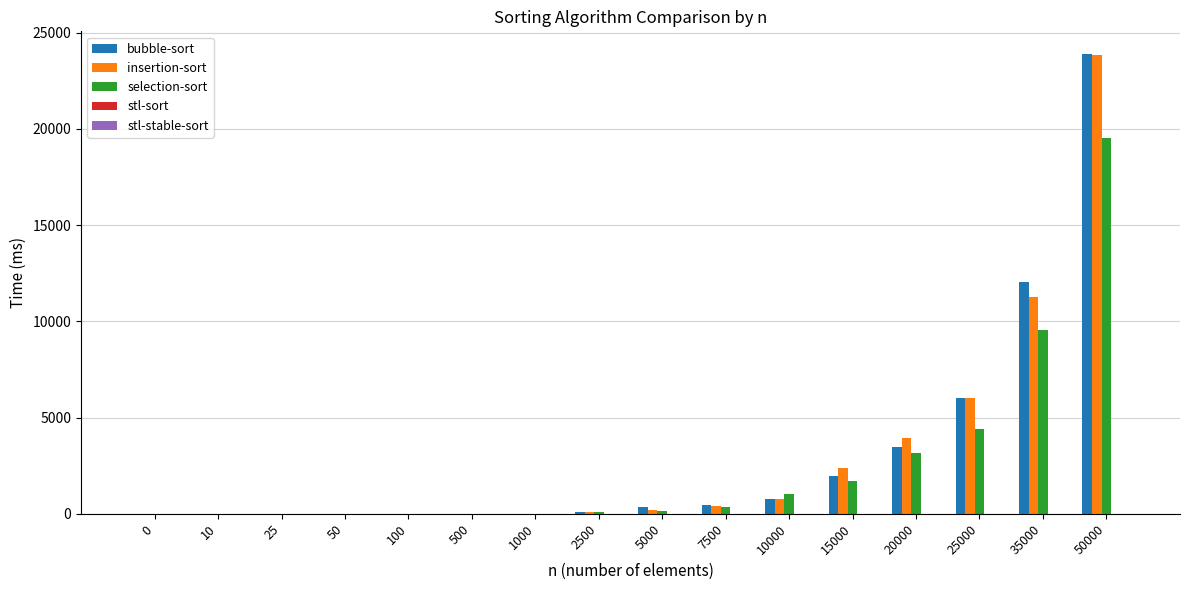

At which label does bubble-sort reach its peak?

50000